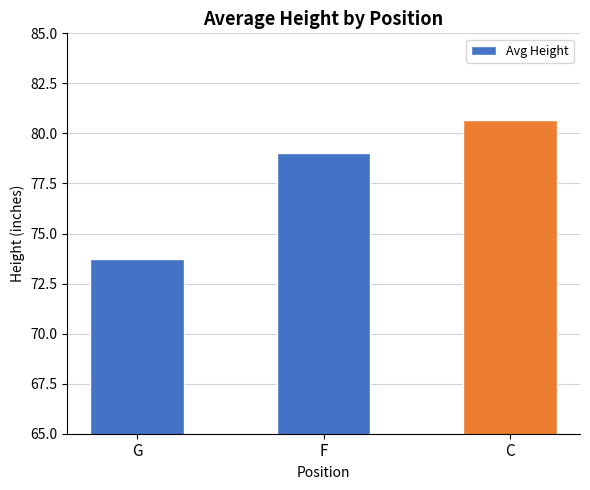

At which category does the chart reach its peak across all series?

C